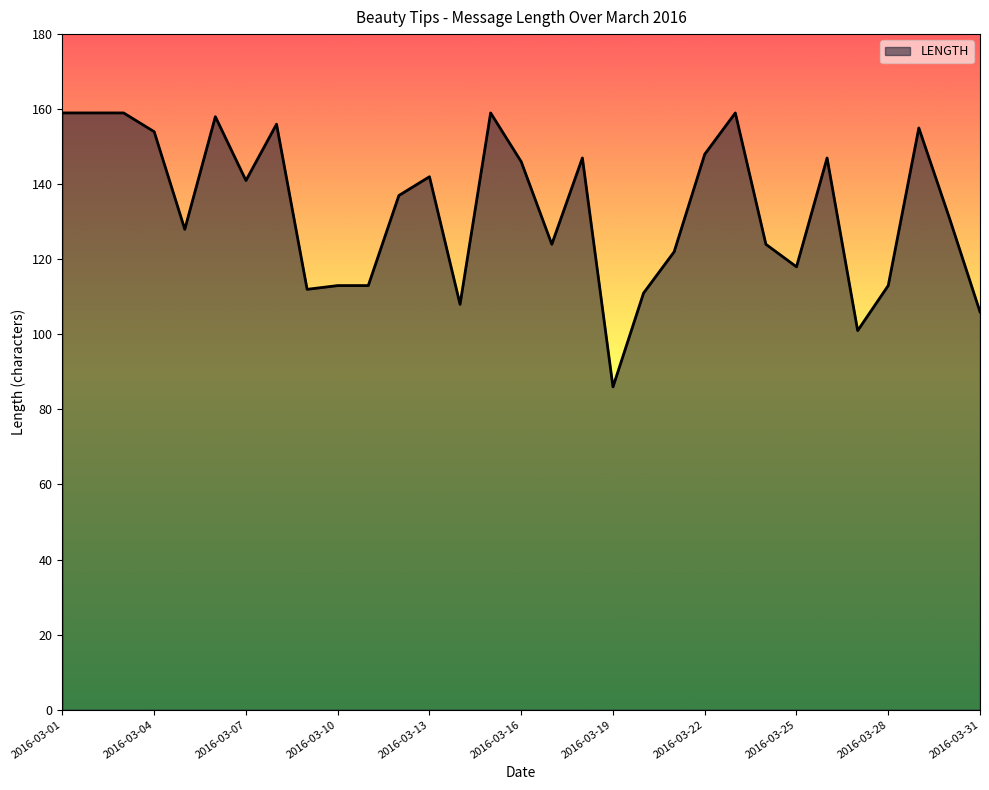

What is the difference between the maximum and minimum values?

73